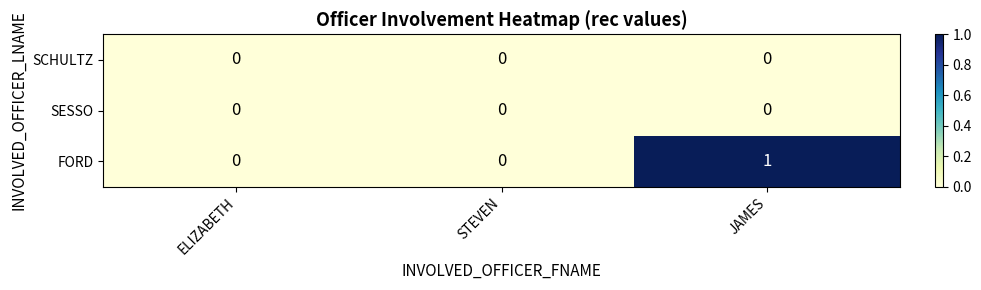

Reading left to right, transcribe all the data shown in this chart.

SCHULTZ: 0	0	0
SESSO: 0	0	0
FORD: 0	0	1